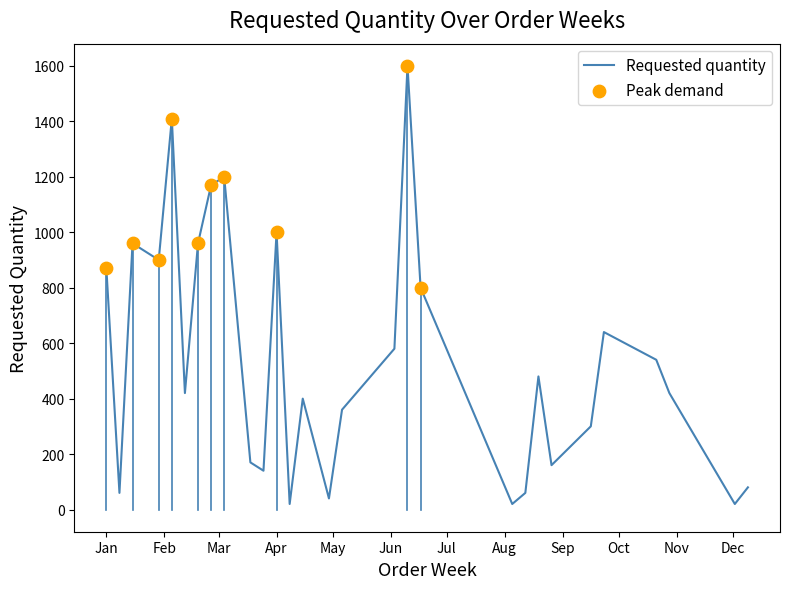

What is the maximum value shown in the chart?

1600